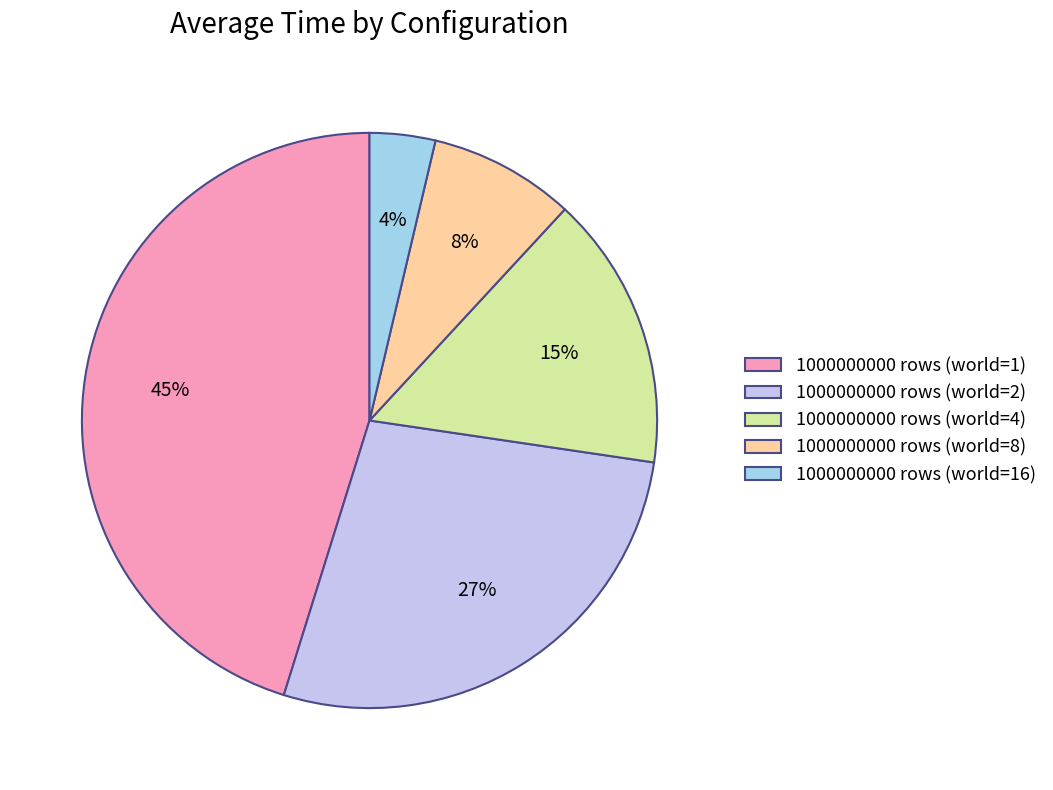

Which slice is the smallest?

1000000000 rows (world=16)